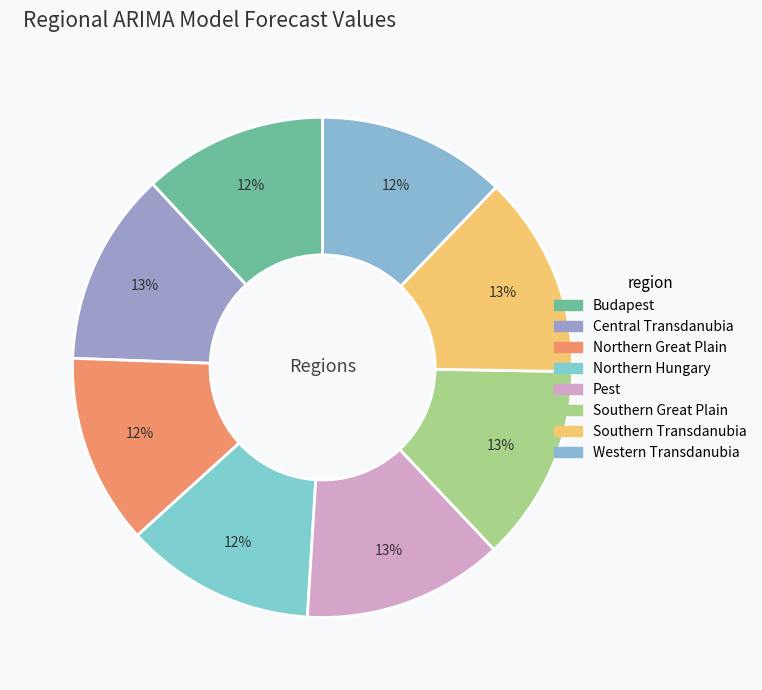

Count the number of slices in the pie.

8